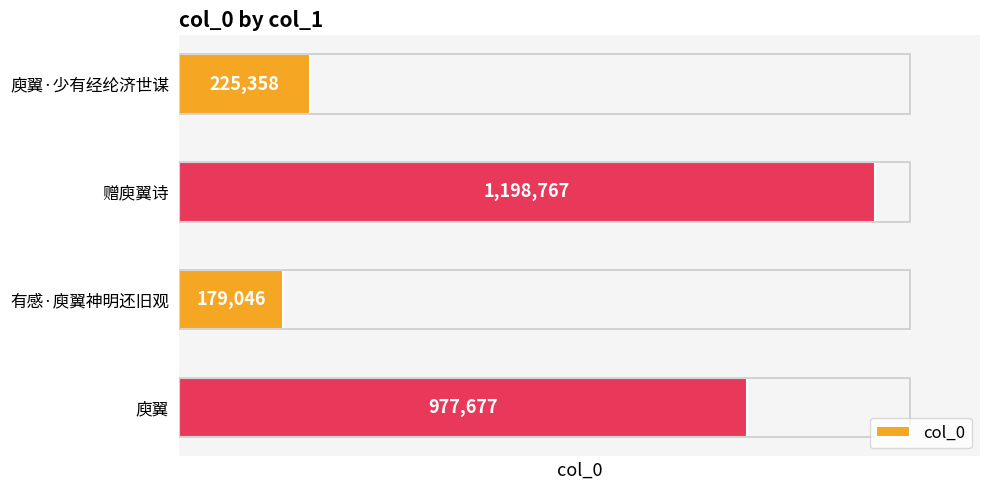

True or false: the data shows 977677 at 庾翼.

True